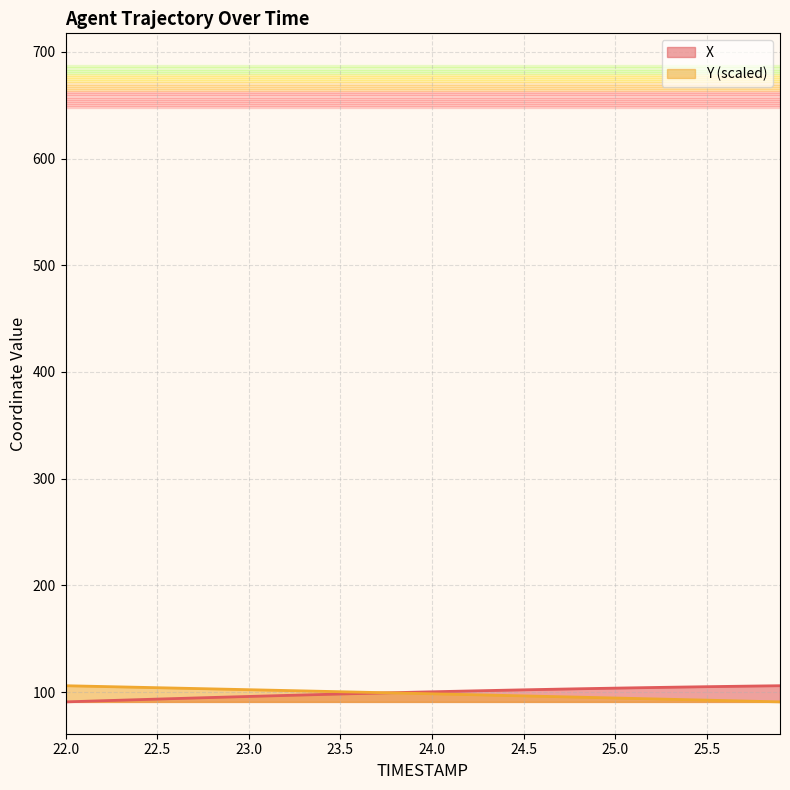

Which series has the largest total across all categories?

X